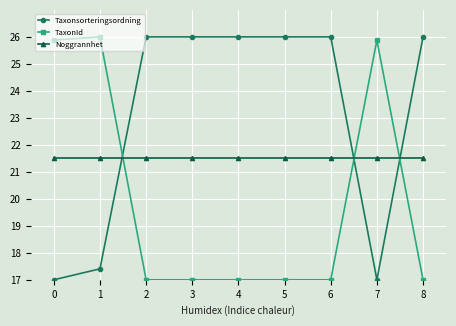

Reading left to right, list all the values displayed in this chart.

Taxonsorteringsordning: 17.0	17.4	26.0	26.0	26.0	26.0	26.0	17.0	26.0
TaxonId: 25.9	26.0	17.0	17.0	17.0	17.0	17.0	25.9	17.0
Noggrannhet: 21.5	21.5	21.5	21.5	21.5	21.5	21.5	21.5	21.5